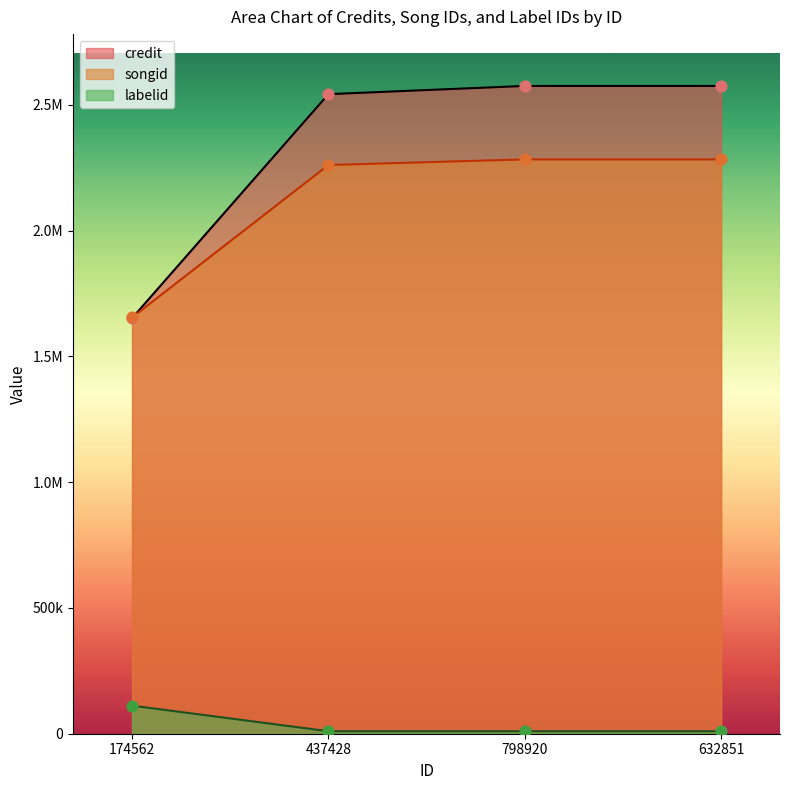

Which series has the largest total across all categories?

credit